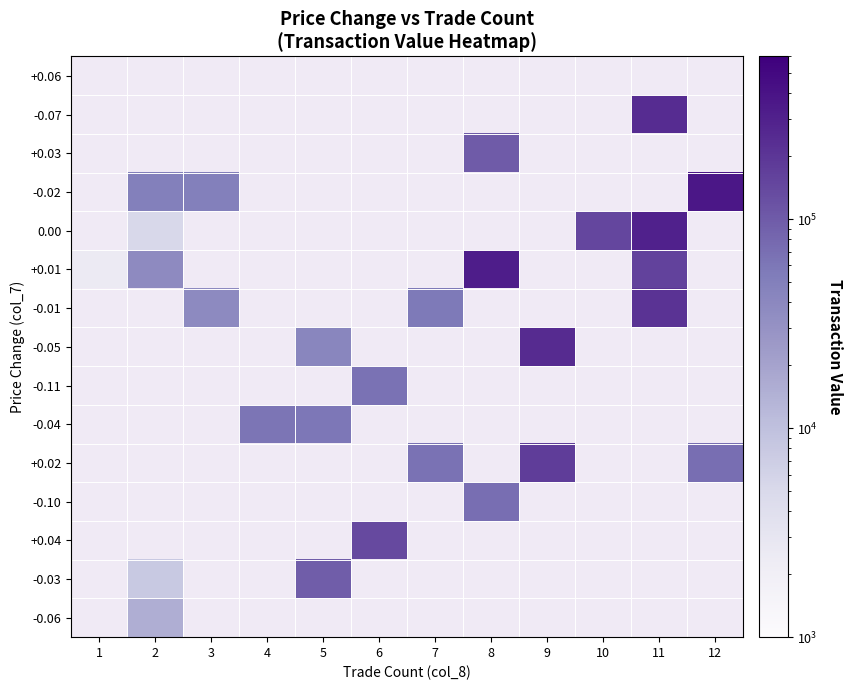

How many positive values does the -0.05 series have?

2